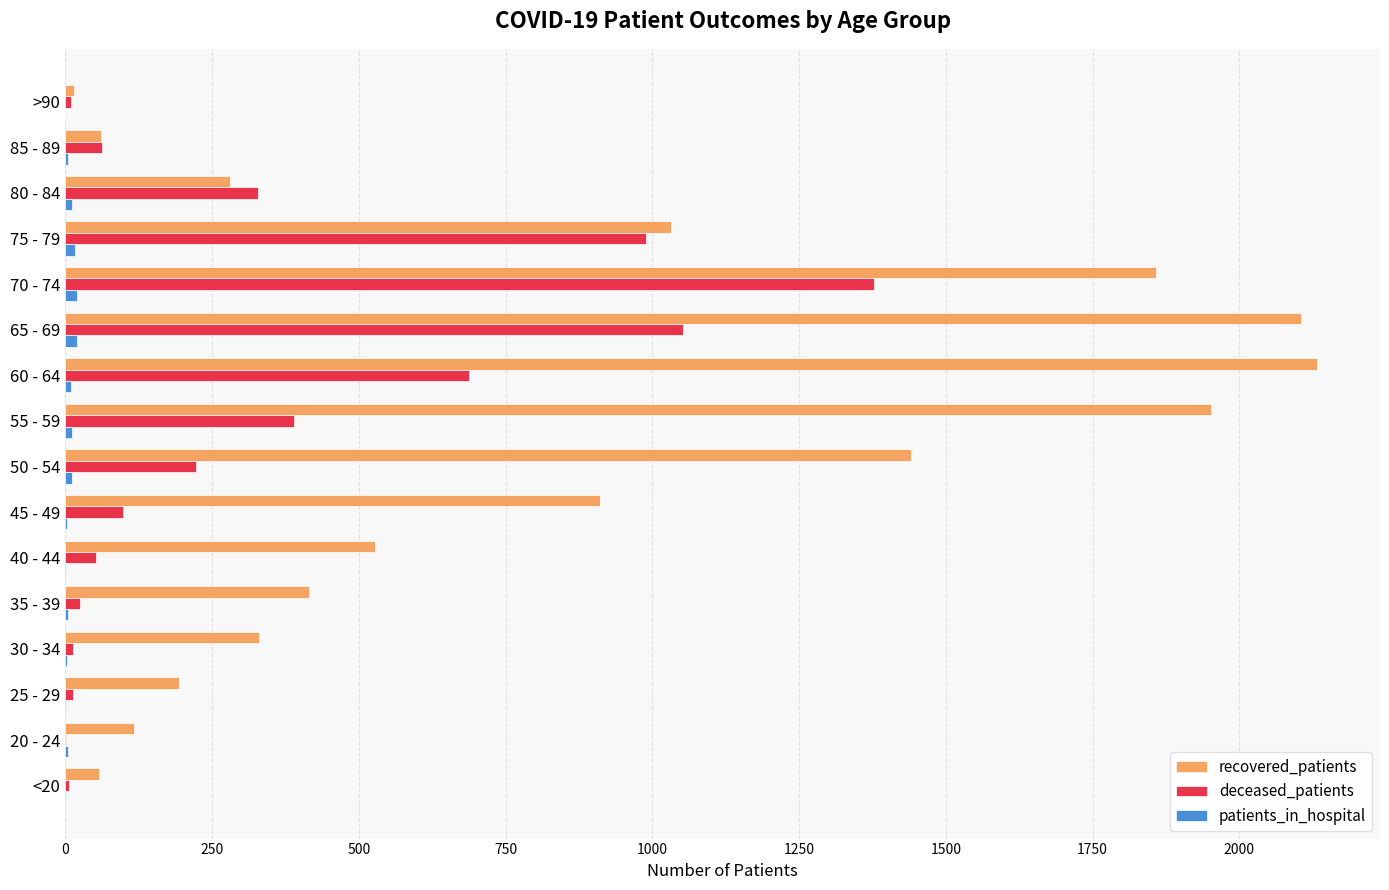

What is the maximum value shown in the chart?

2133